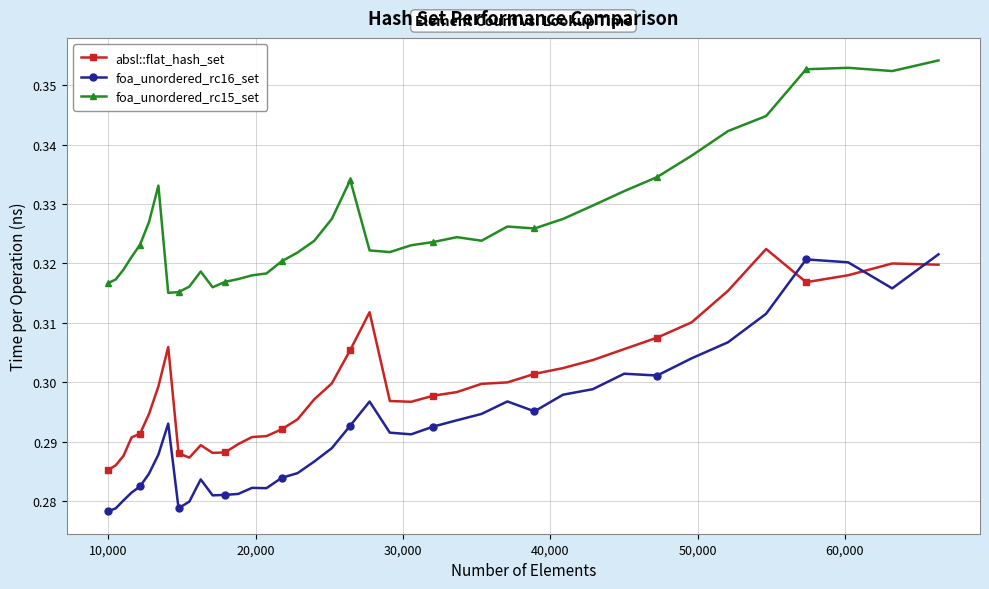

What are all the series names shown in the legend?

absl::flat_hash_set, foa_unordered_rc16_set, foa_unordered_rc15_set